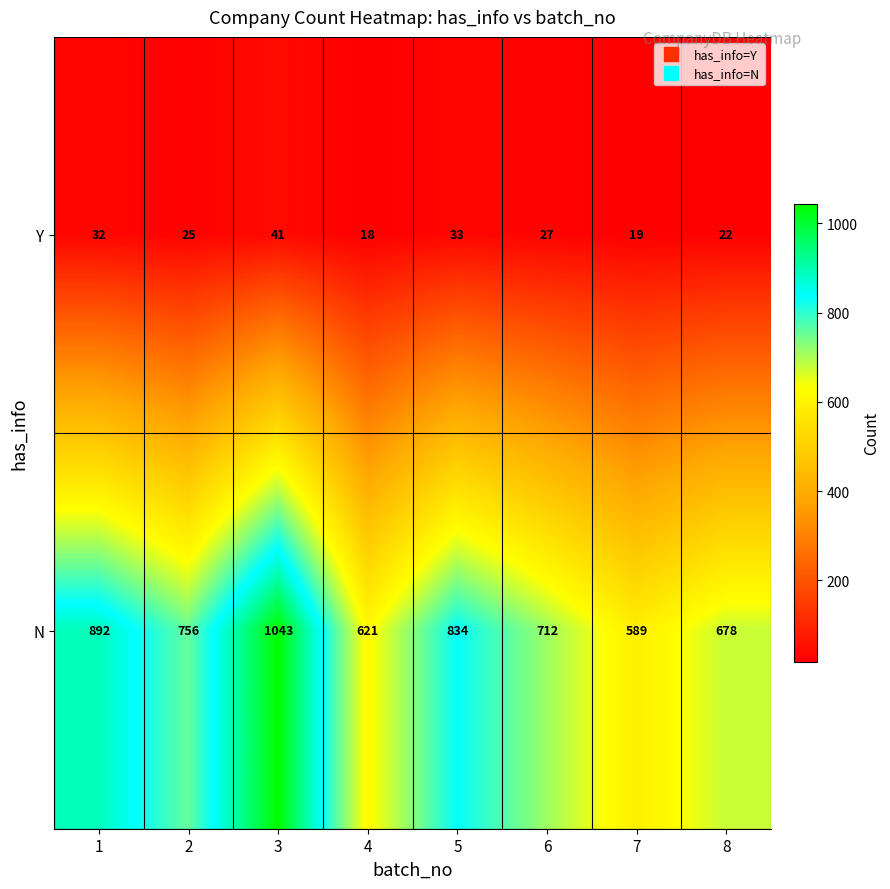

List the labels in order of Y value, smallest first.

4, 7, 8, 2, 6, 1, 5, 3